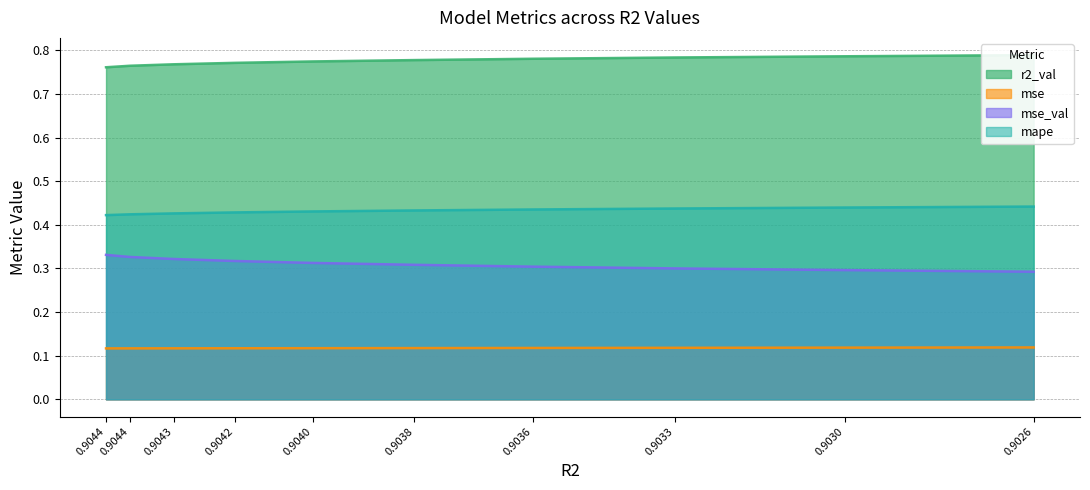

True or false: mape and mse_val cross at least once.

False